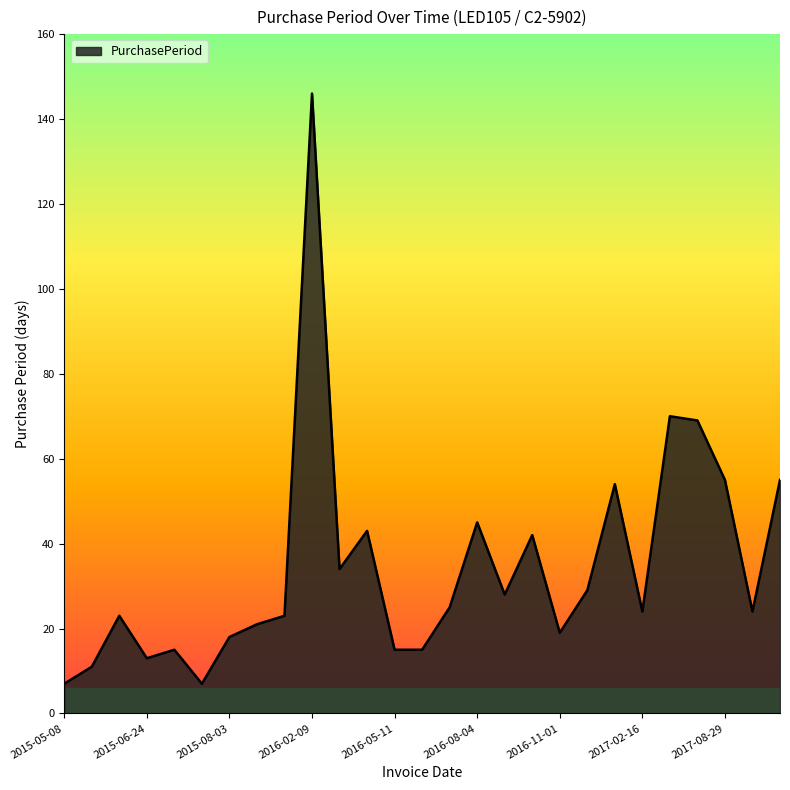

What is the difference between the maximum and minimum values?

139